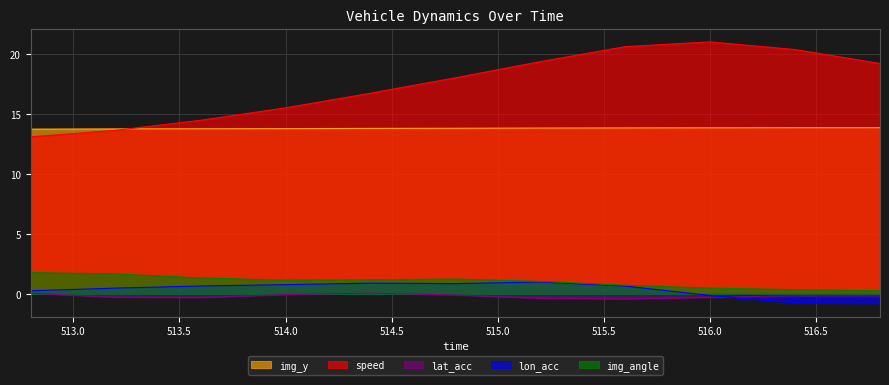

Which series has the largest range (max minus min)?

speed